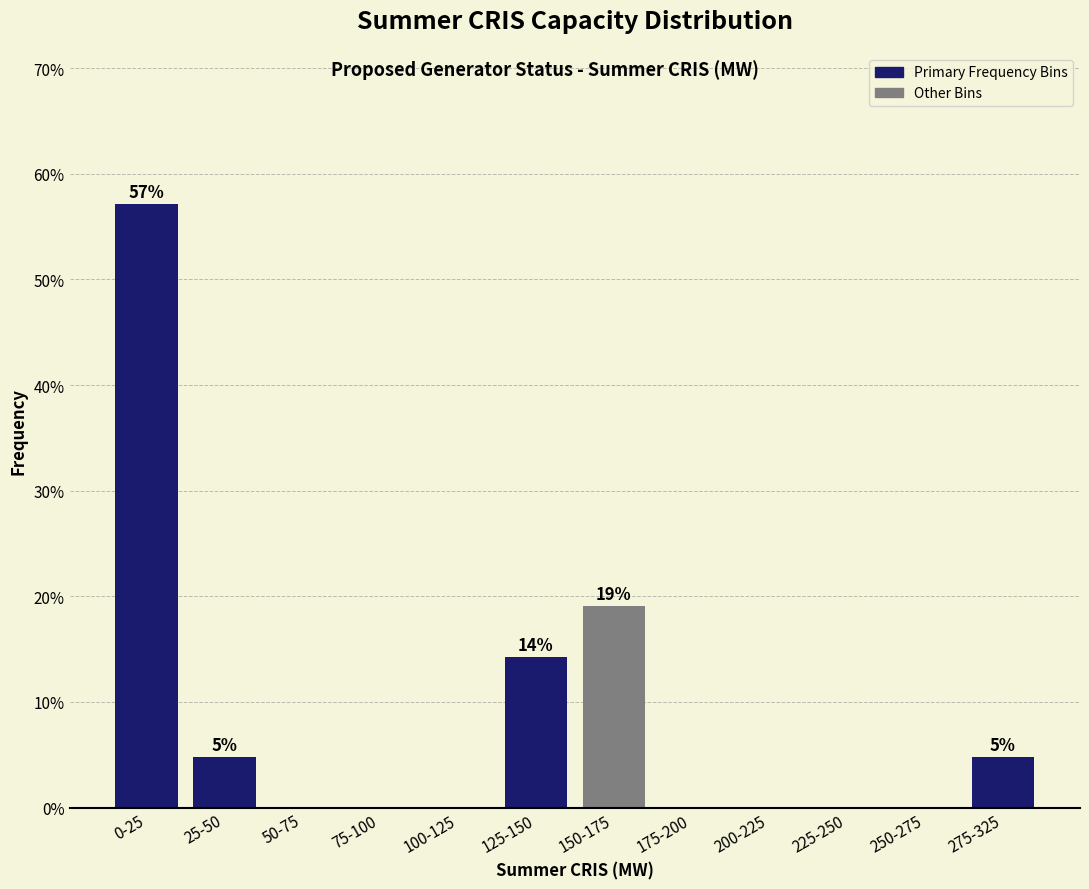

Reading left to right, transcribe all the data shown in this chart.

0-25=57.1	25-50=4.8	50-75=0.0	75-100=0.0	100-125=0.0	125-150=14.3	150-175=19.0	175-200=0.0	200-225=0.0	225-250=0.0	250-275=0.0	275-325=4.8